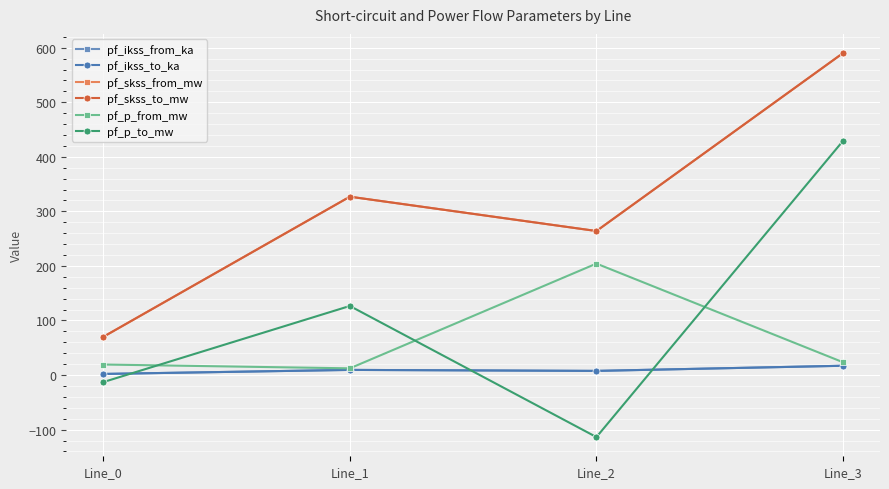

Does the chart have visible grid lines?

Yes